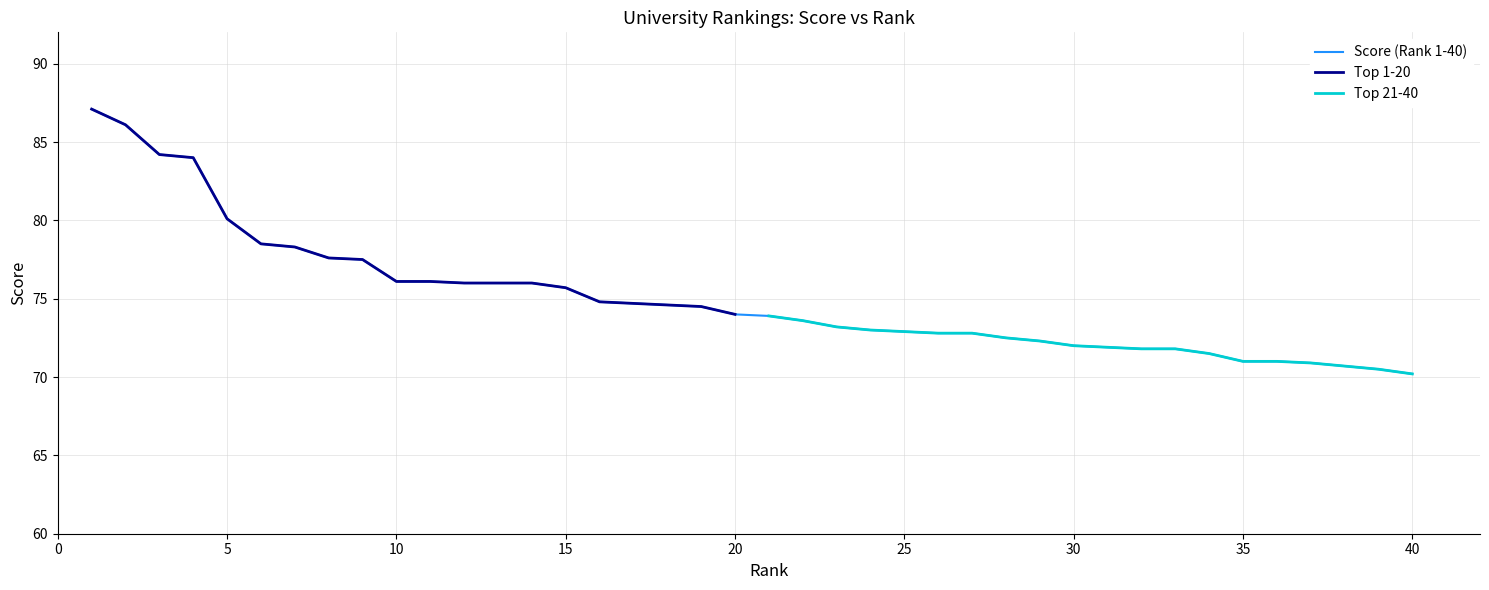

What is the lowest value of the Top 1-20 series?

74.0